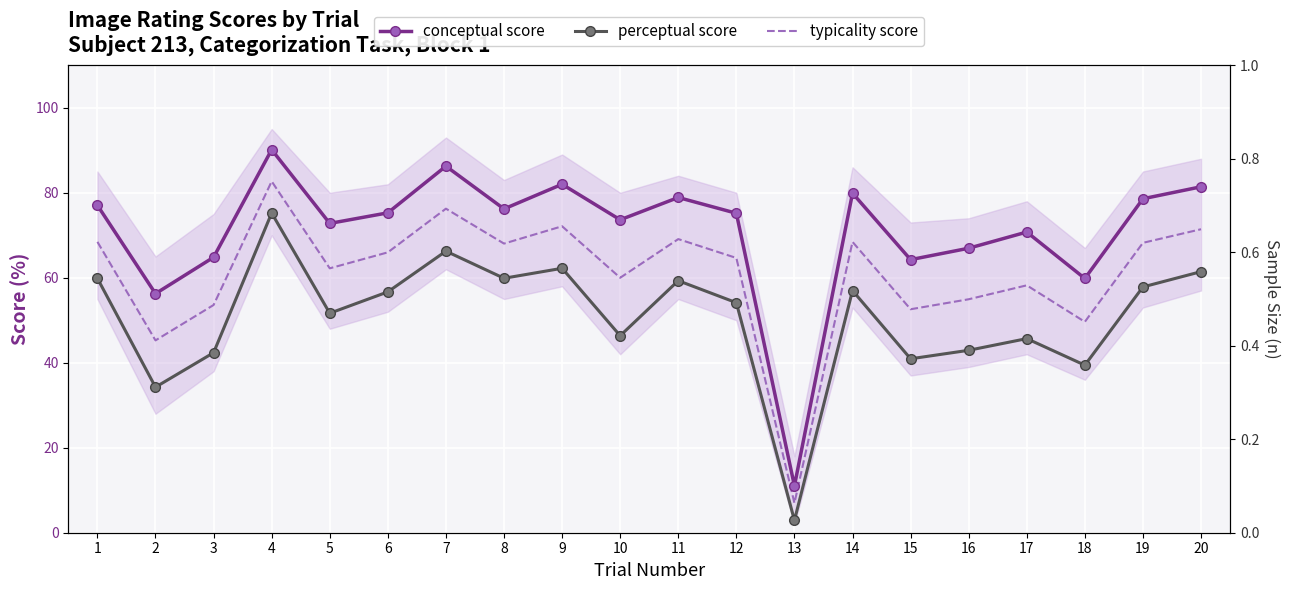

What is the total value across all series at 11?

207.3